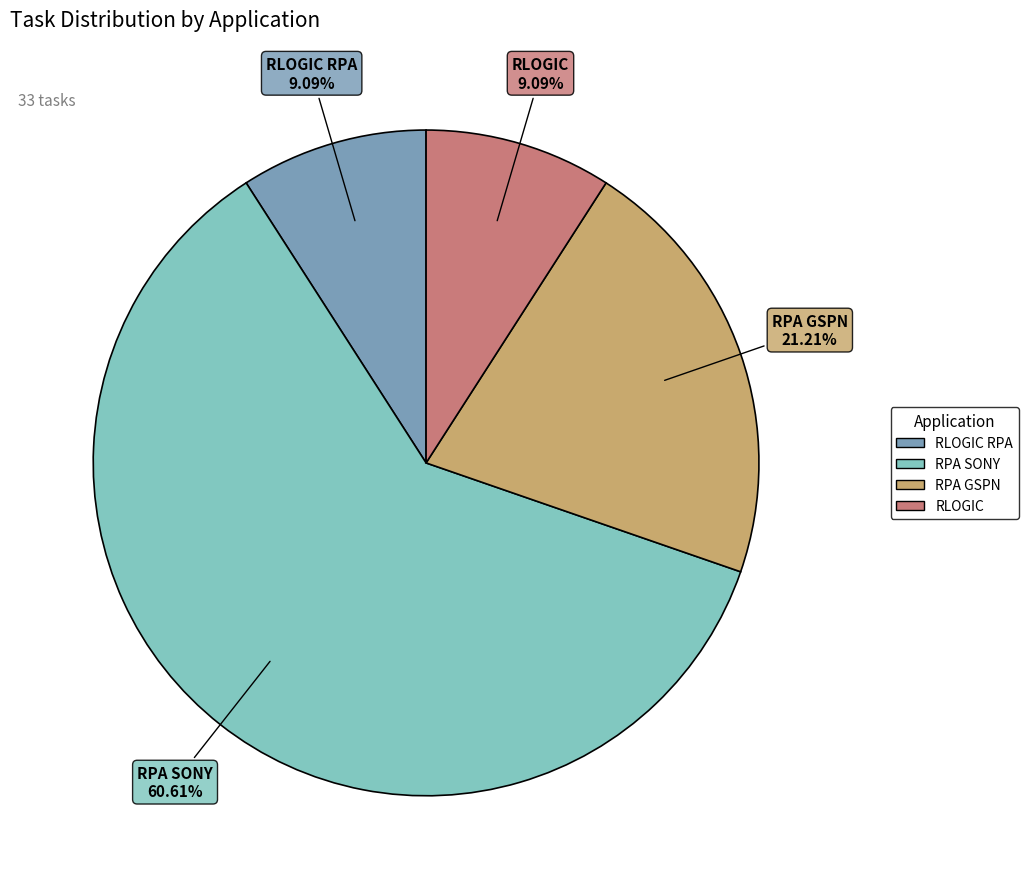

Is there a majority slice in this chart?

Yes